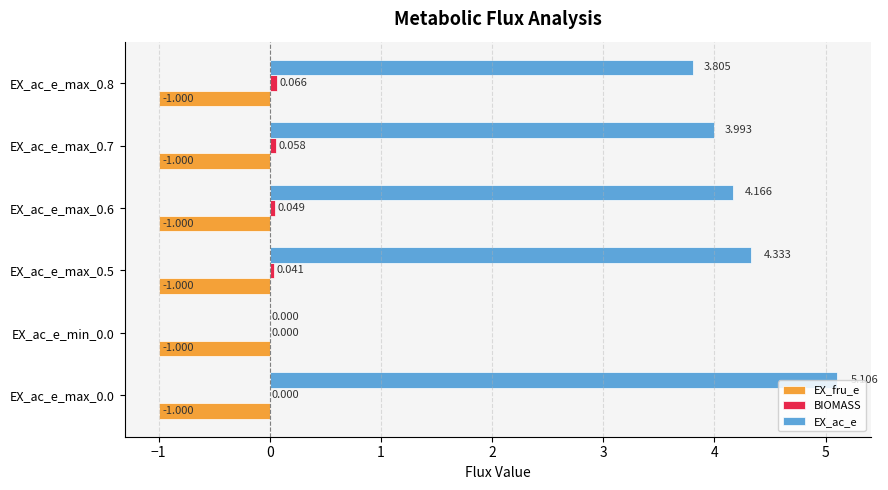

What is the greatest value displayed?

5.1